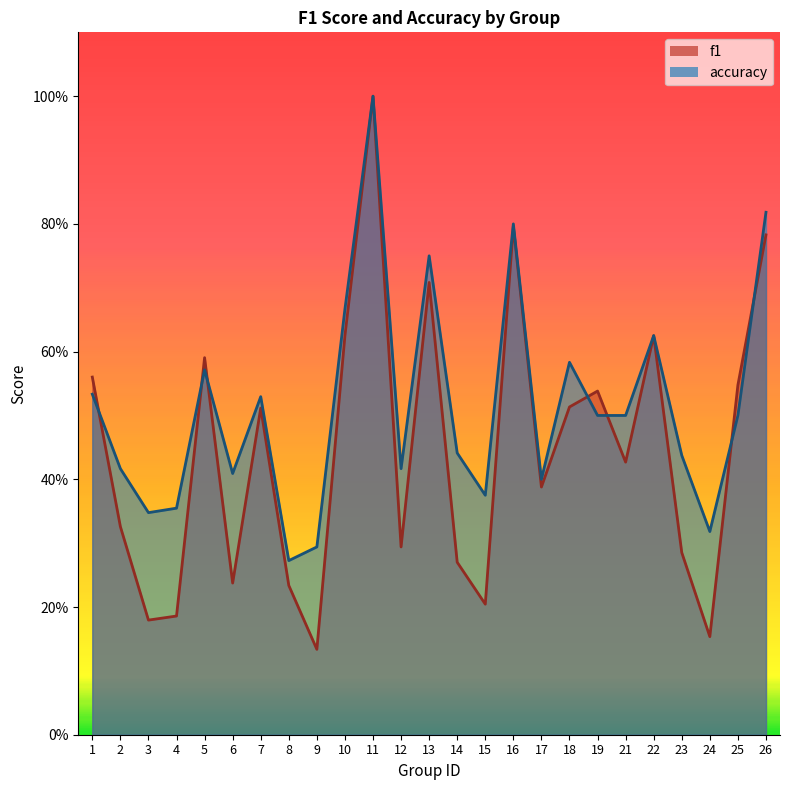

After their last crossing, which series has the higher values: f1 or accuracy?

accuracy